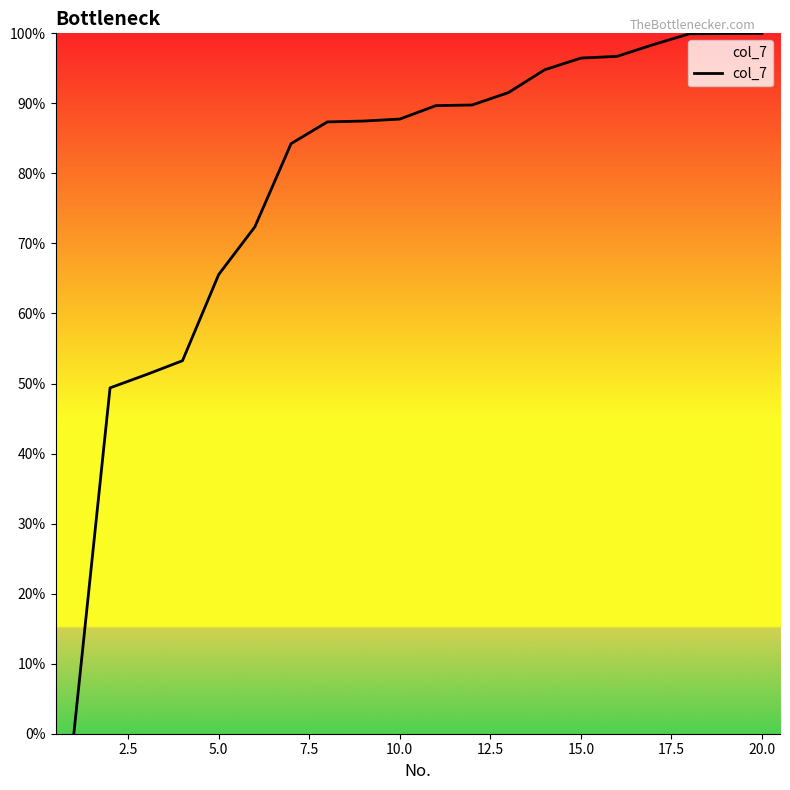

What is the greatest value displayed?

100.0